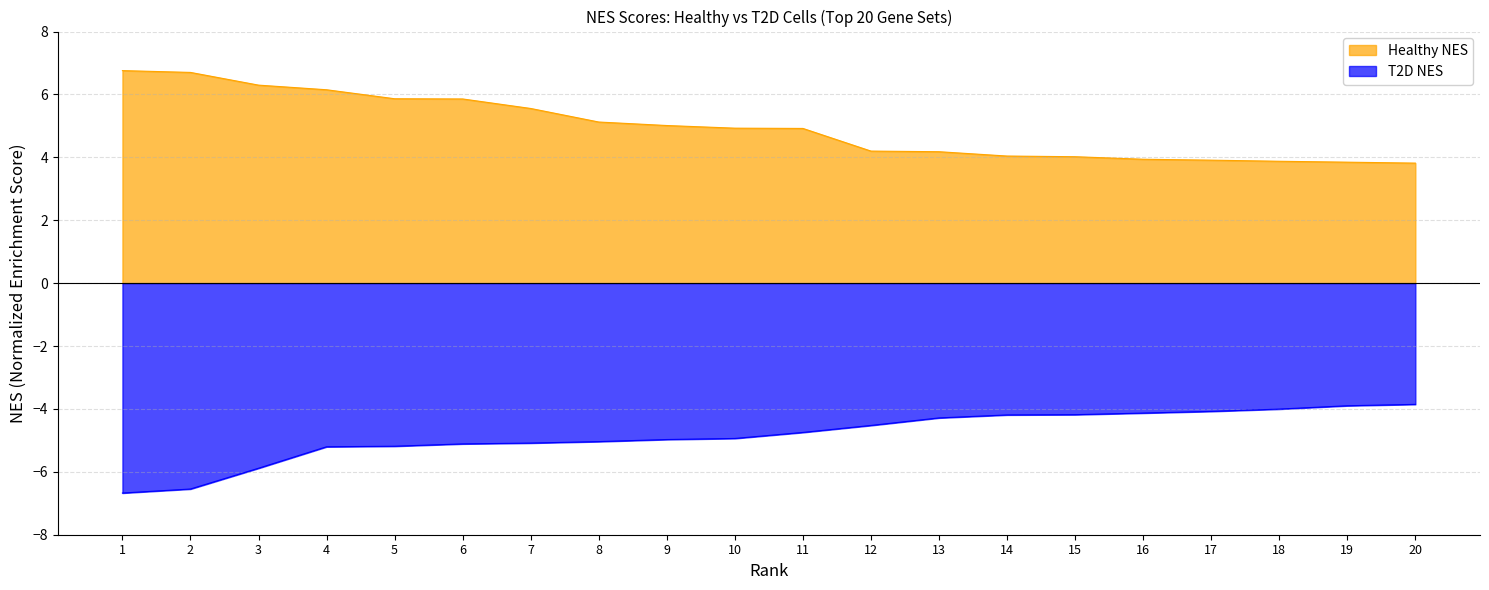

Rank the series at 7 from highest to lowest value.

Healthy NES, T2D NES